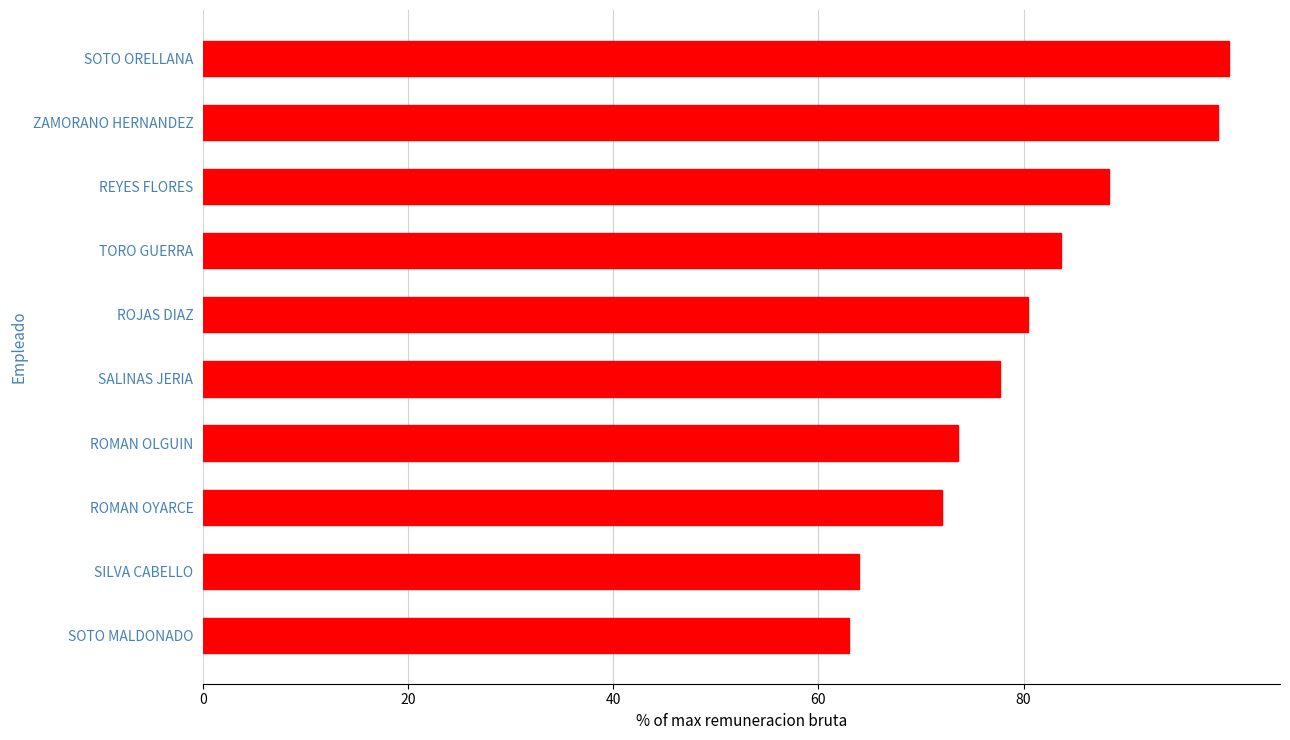

Does the chart contain stacked bars?

No